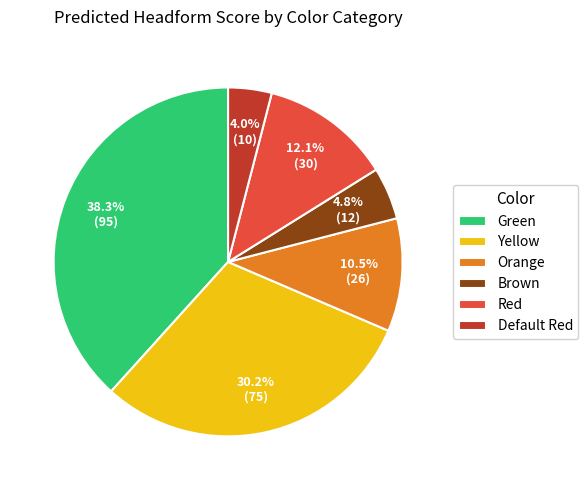

To the nearest percent, what portion does Yellow represent?

30%